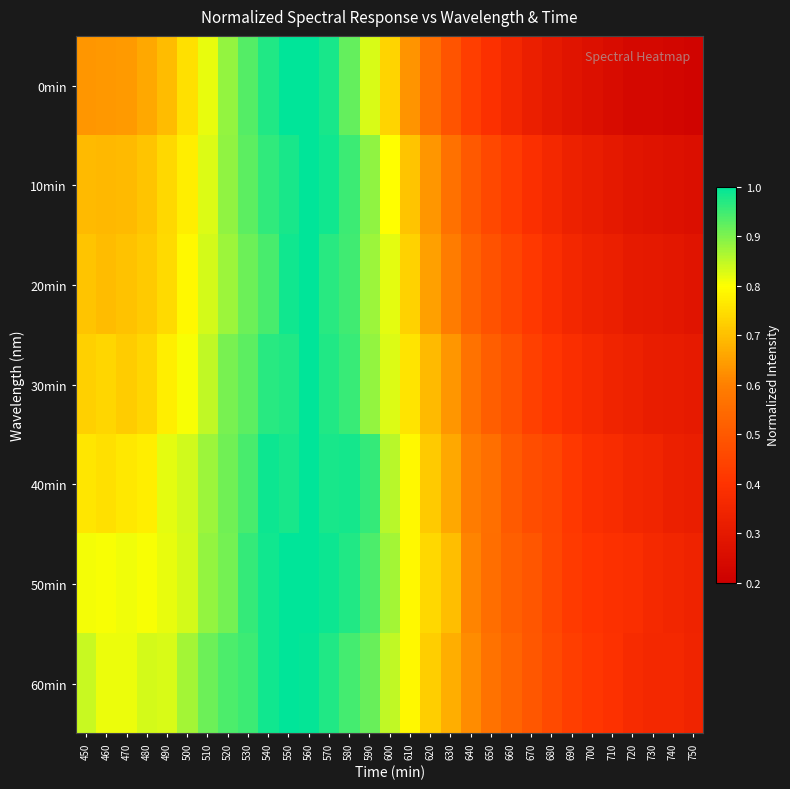

Which series has the widest spread of values?

0min